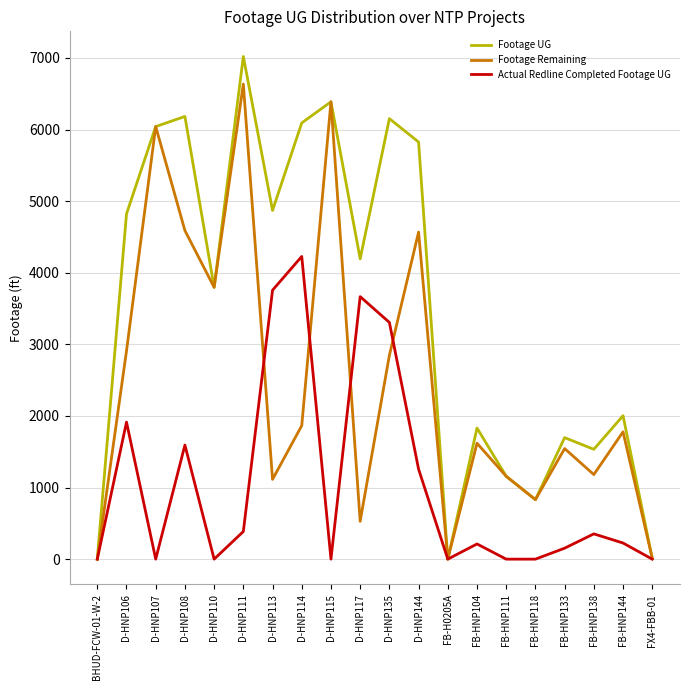

Which series has the largest total across all categories?

Footage UG